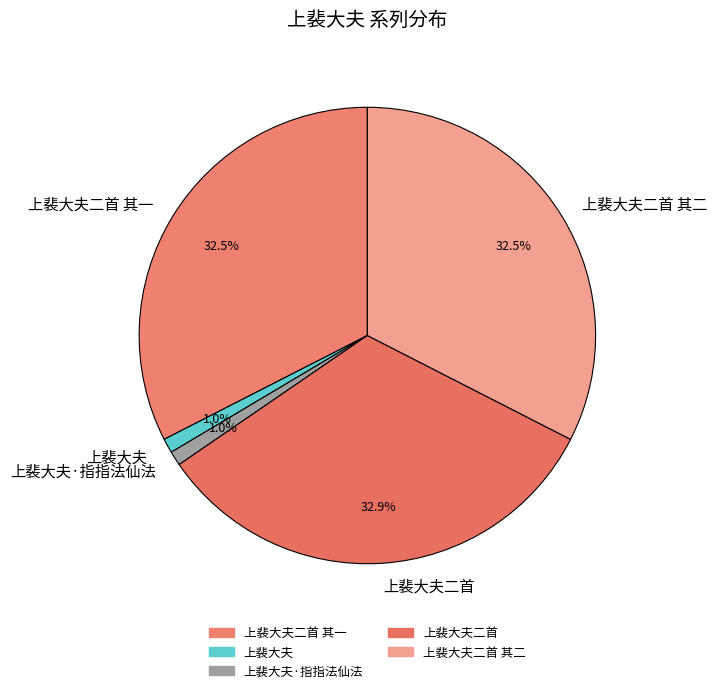

To the nearest percent, what is the difference between the 上裴大夫二首 and 上裴大夫 slice percentages?

32%